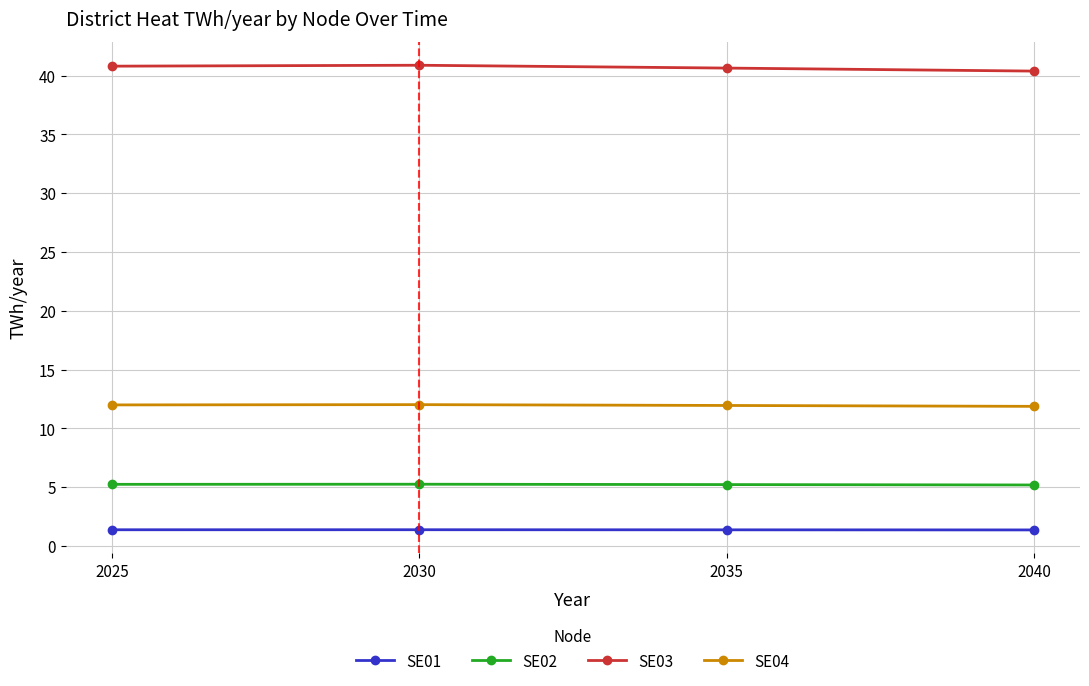

Is the value of SE03 at 2035 greater than the value of SE01 at 2025?

Yes